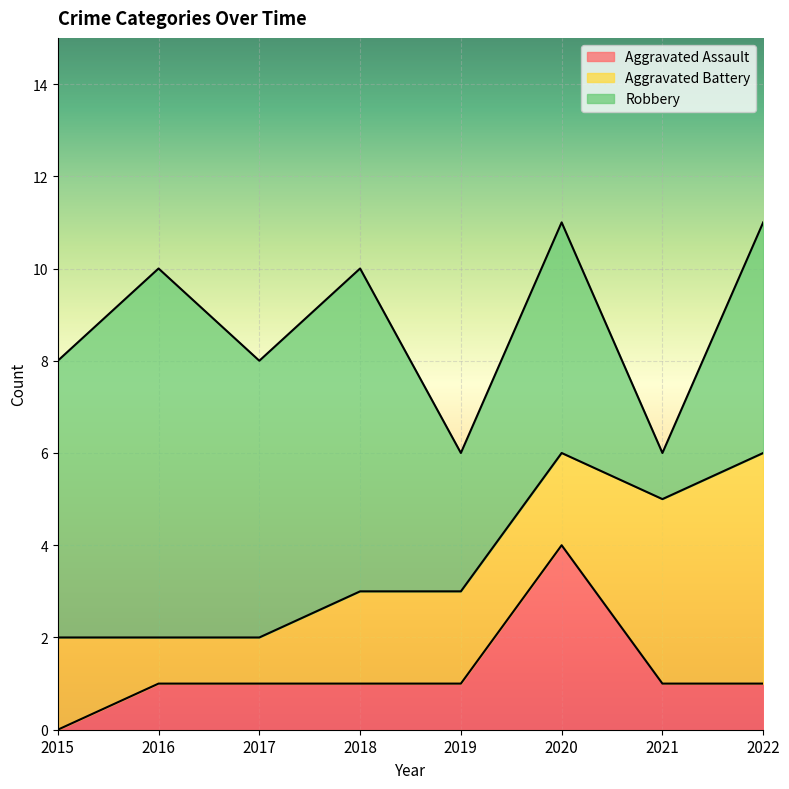

How many Robbery values are between 5 and 7?

5